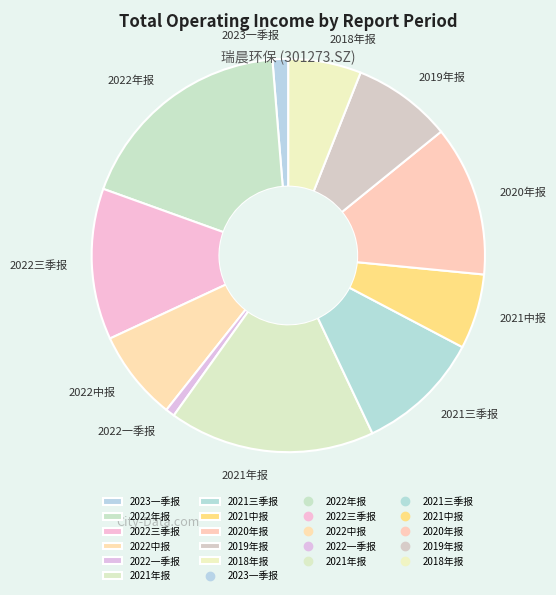

Which category has the biggest portion of the pie?

2022年报